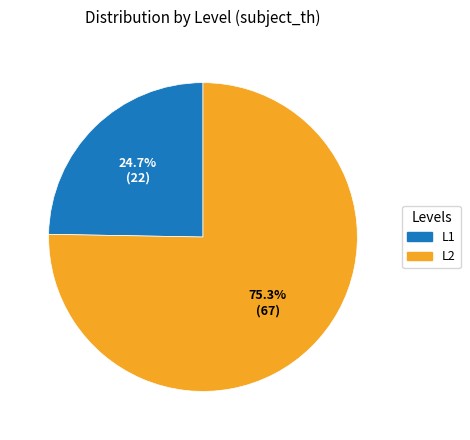

Which slice is the largest?

L2